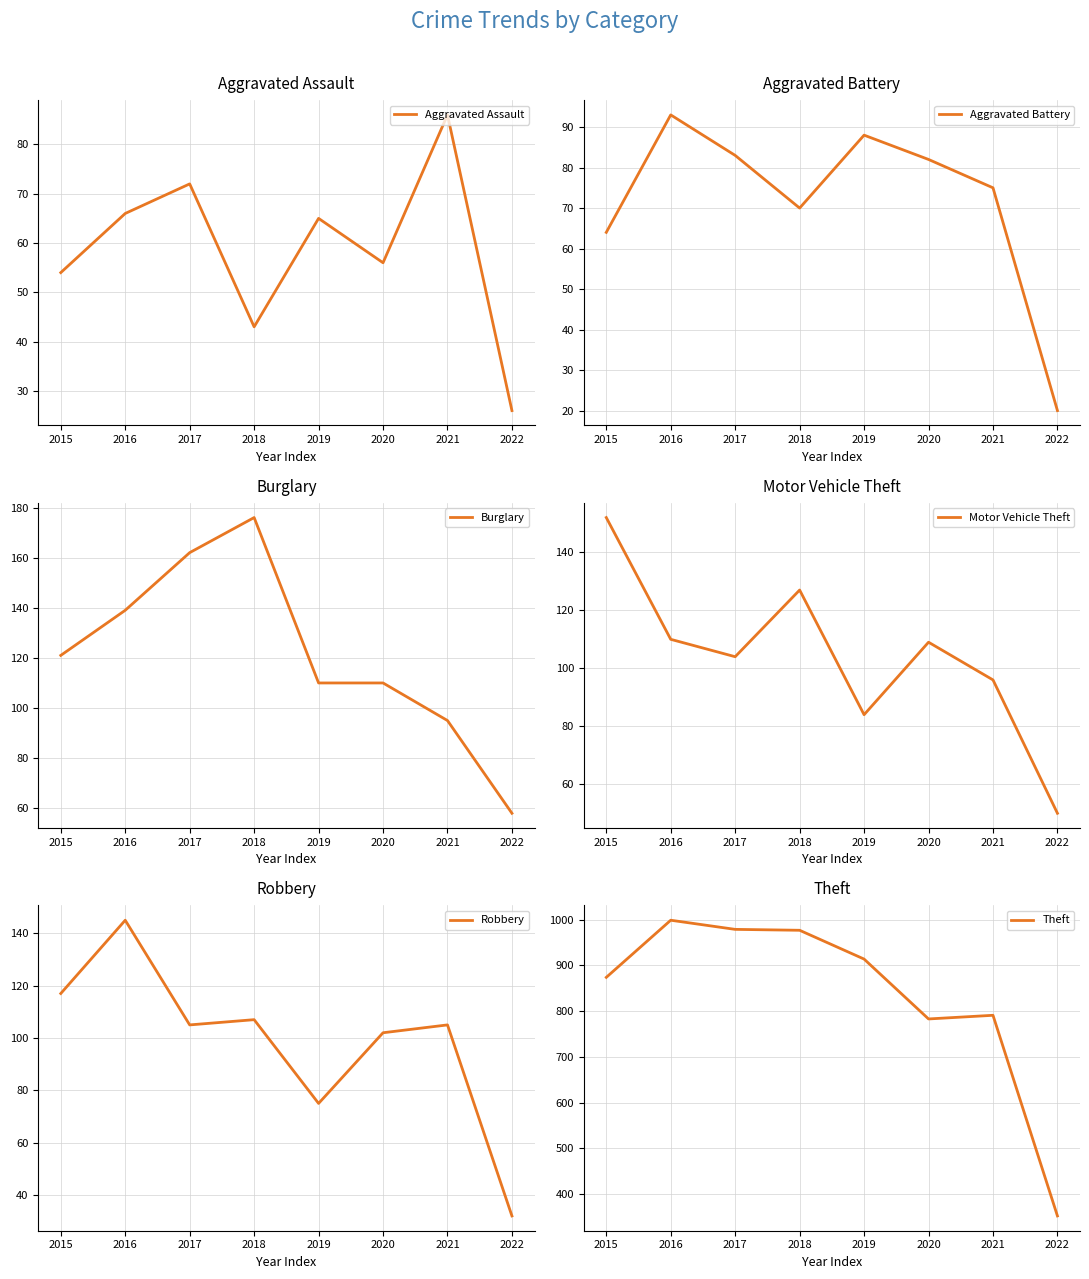

Where is the first local maximum for Aggravated Assault?

2017